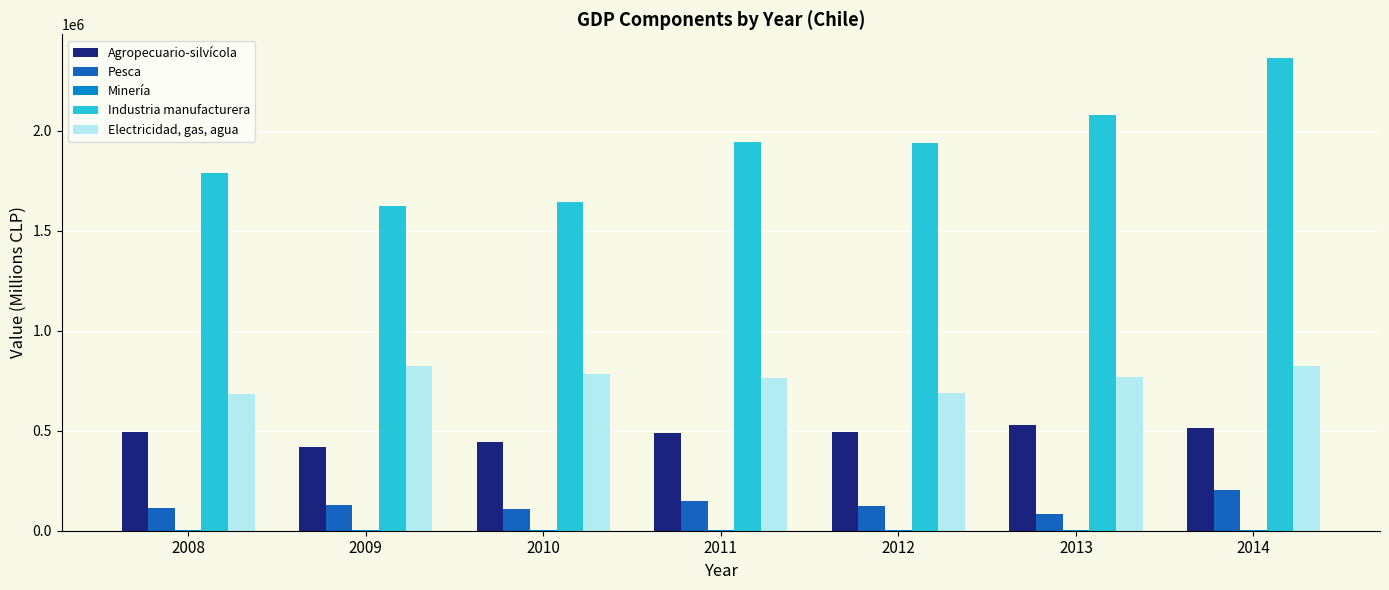

What is the total value across all series at 2013?

3466453